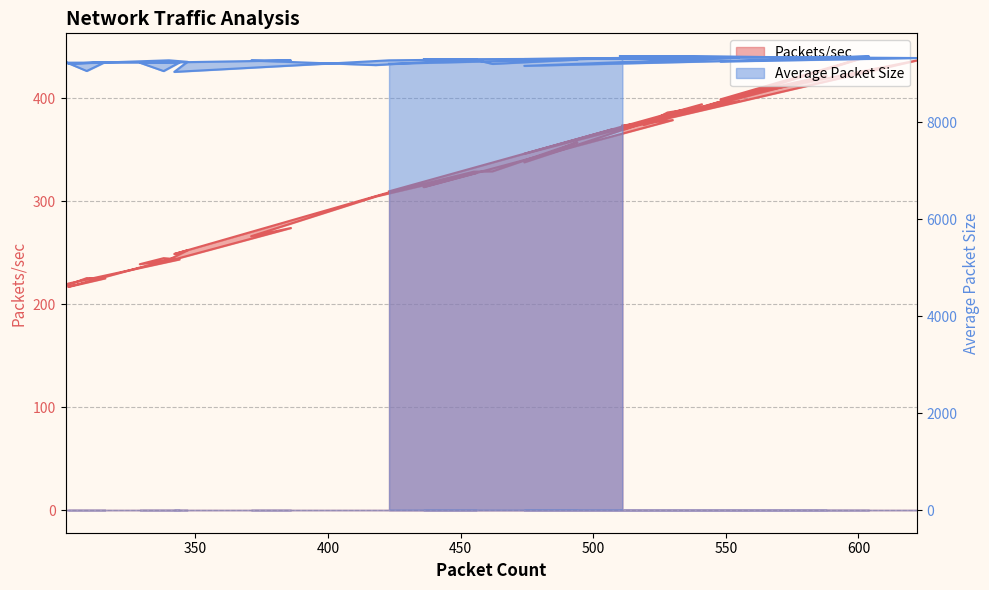

Reading left to right, list all the values displayed in this chart.

Packets/sec: 309.5	369.6	369.9	394.0	345.9	421.9	409.5	369.6	436.6	398.8	440.9	423.3	373.8	386.0	397.1	381.1	337.6	357.1	328.9	328.6	308.5	248.6	252.2	243.2	216.7	225.0	225.2	217.8	219.9	243.4	244.6	238.7	244.1	273.9	265.9	304.5	327.4	313.6	378.7	373.5
Average Packet Size: 9200.4	9313.0	9310.4	9299.1	9158.0	9307.8	9339.6	9361.1	9320.0	9246.6	9351.9	9337.7	9320.6	9251.5	9328.2	9330.9	9299.5	9286.5	9197.9	9290.6	9272.7	9033.7	9242.0	9273.0	9201.7	9237.3	9052.4	9236.4	9224.5	9228.6	9050.6	9223.4	9231.5	9270.7	9267.9	9173.9	9296.6	9292.7	9312.3	9294.0